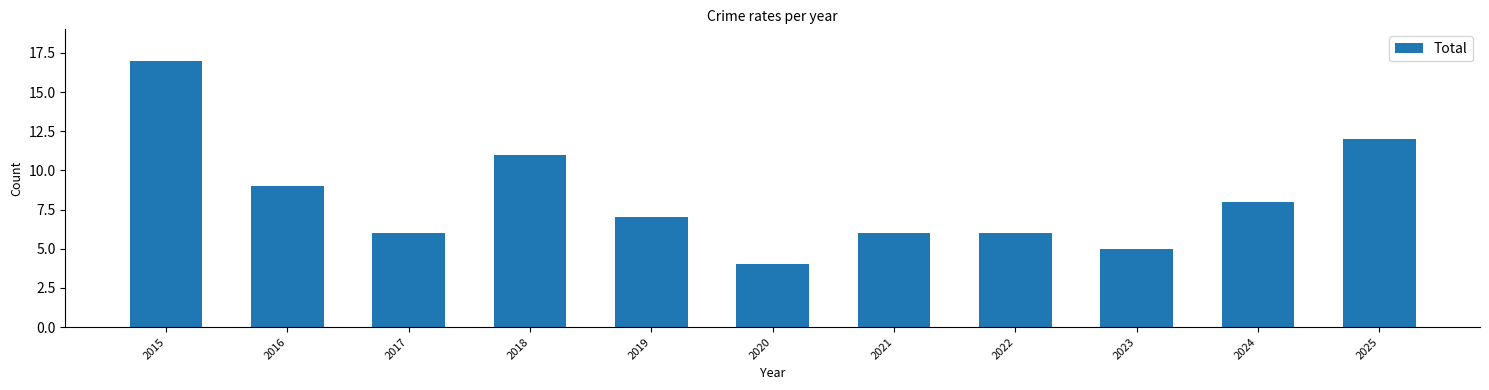

At which category does the chart reach its peak across all series?

2015